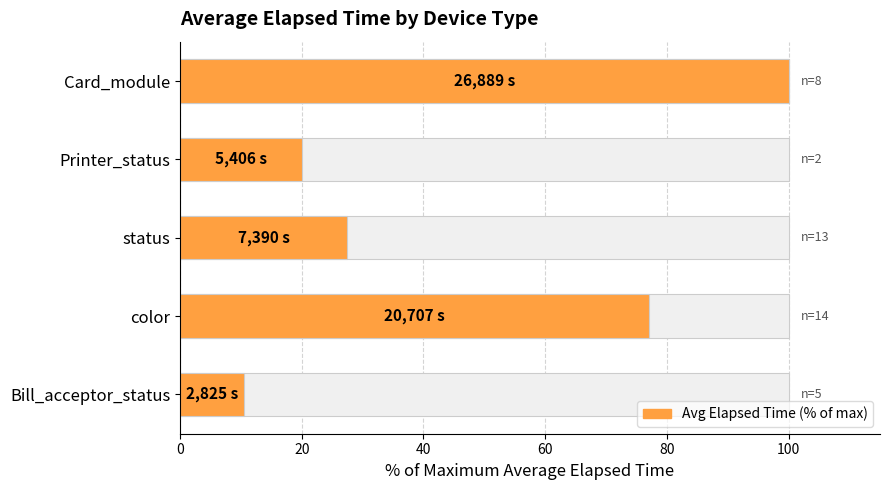

What is the sum of all values?

235.1